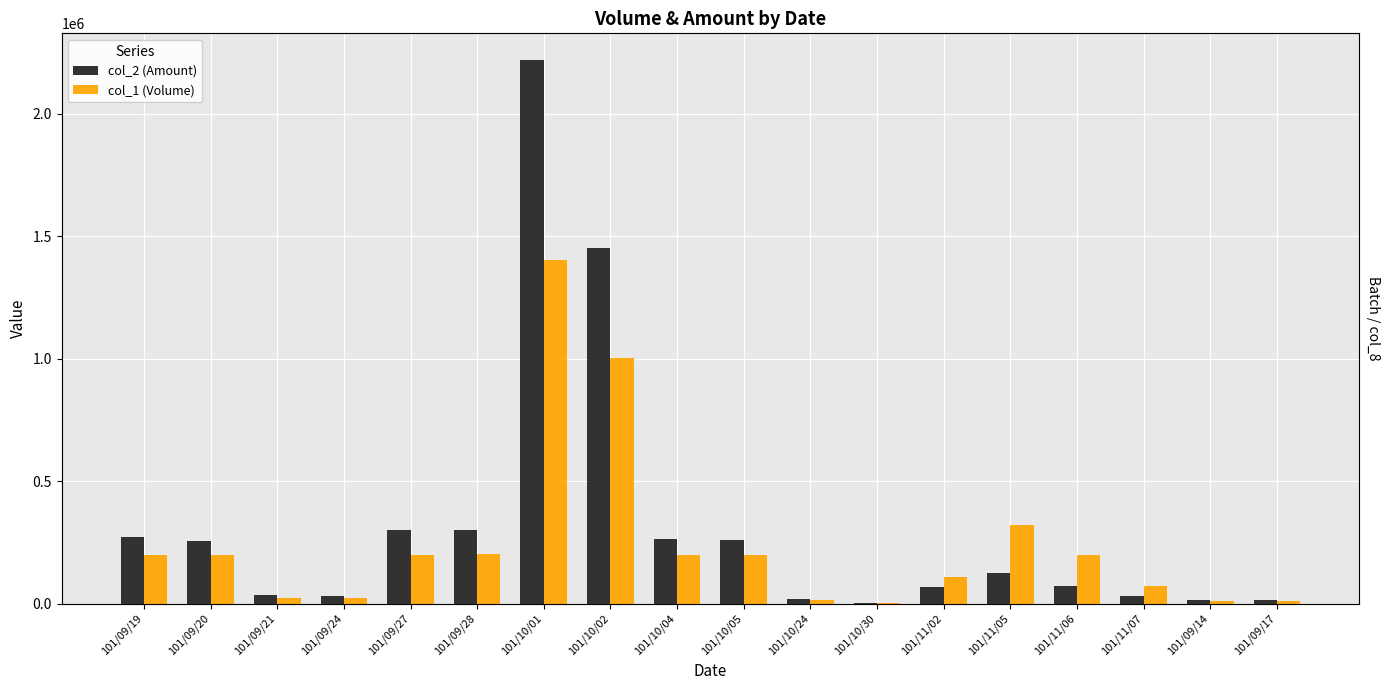

Reading left to right, list all the values displayed in this chart.

col_2 (Amount): 101/09/19=273240	101/09/20=253440	101/09/21=35040	101/09/24=32540	101/09/27=300960	101/09/28=298560	101/10/01=2216520	101/10/02=1452150	101/10/04=261360	101/10/05=257400	101/10/24=17250	101/10/30=890	101/11/02=65680	101/11/05=122620	101/11/06=71690	101/11/07=31080	101/09/14=15900	101/09/17=15200
col_1 (Volume): 101/09/19=198000	101/09/20=198000	101/09/21=23000	101/09/24=22000	101/09/27=198000	101/09/28=203000	101/10/01=1403000	101/10/02=1002000	101/10/04=198000	101/10/05=198000	101/10/24=15000	101/10/30=1000	101/11/02=110000	101/11/05=319000	101/11/06=199000	101/11/07=73000	101/09/14=10000	101/09/17=10000